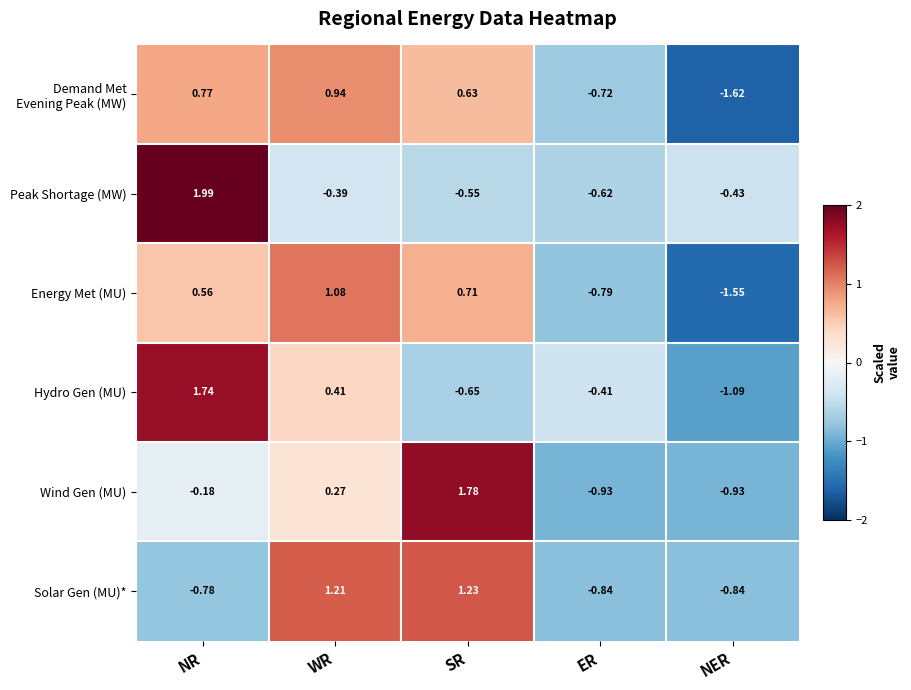

Rank the categories by Hydro Gen (MU) value from highest to lowest.

NR, WR, ER, SR, NER